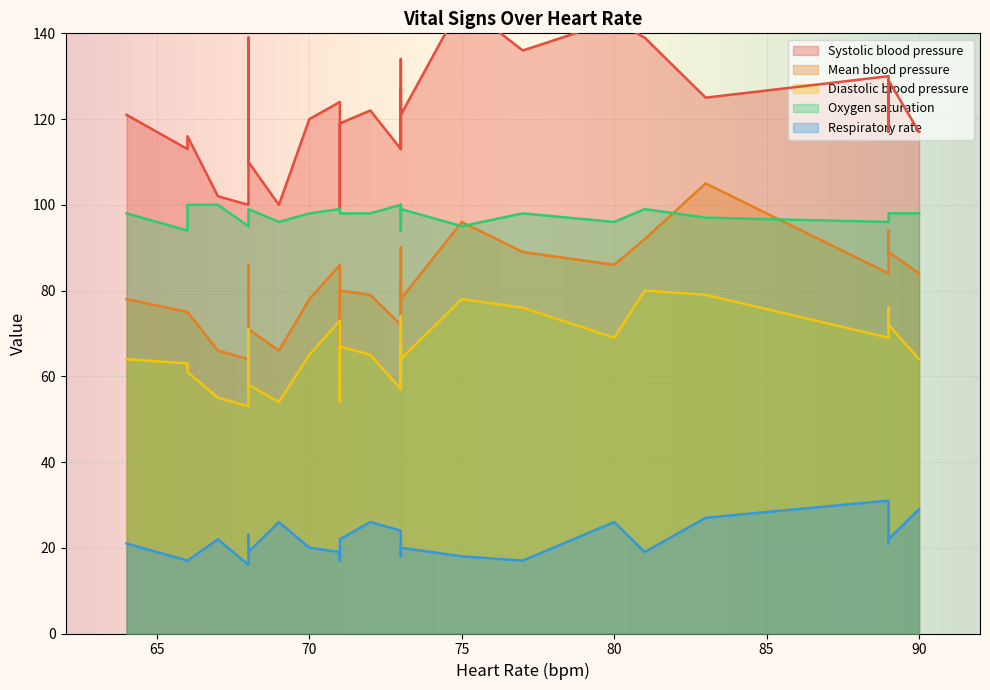

List the series in order of their peak value, lowest first.

Respiratory rate, Diastolic blood pressure, Oxygen saturation, Mean blood pressure, Systolic blood pressure